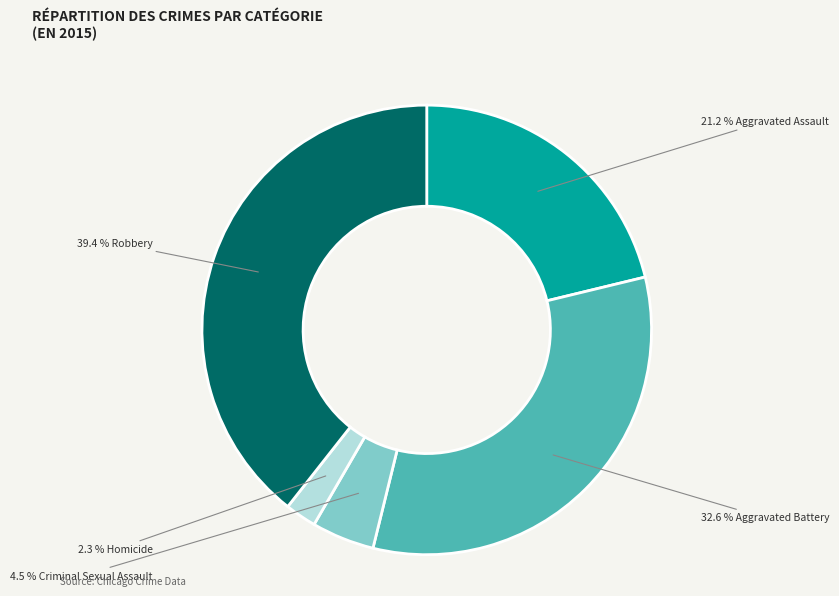

Is there any slice that represents more than half of the pie?

No